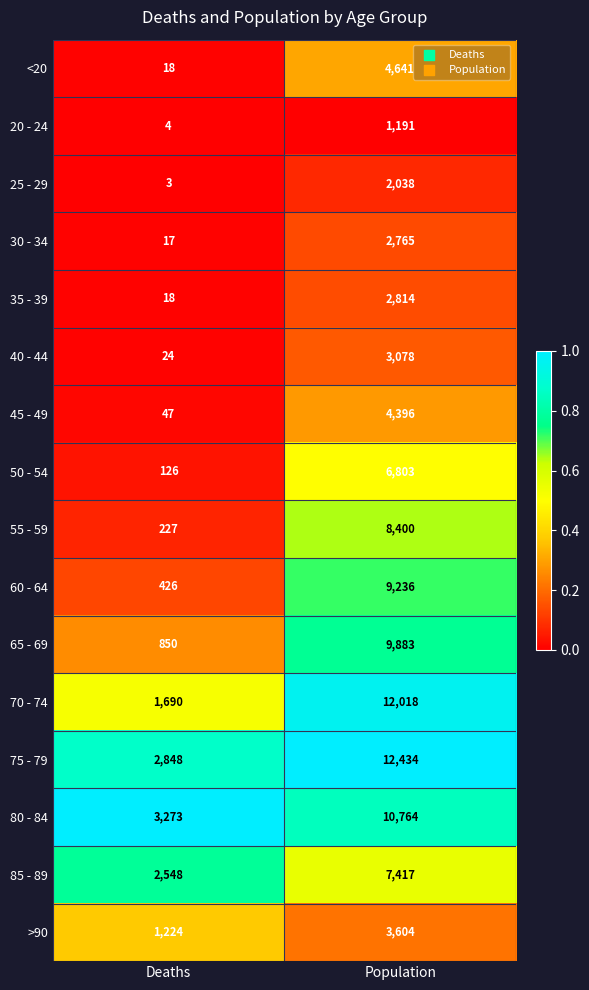

What is the sum of all 60 - 64 values?

9662